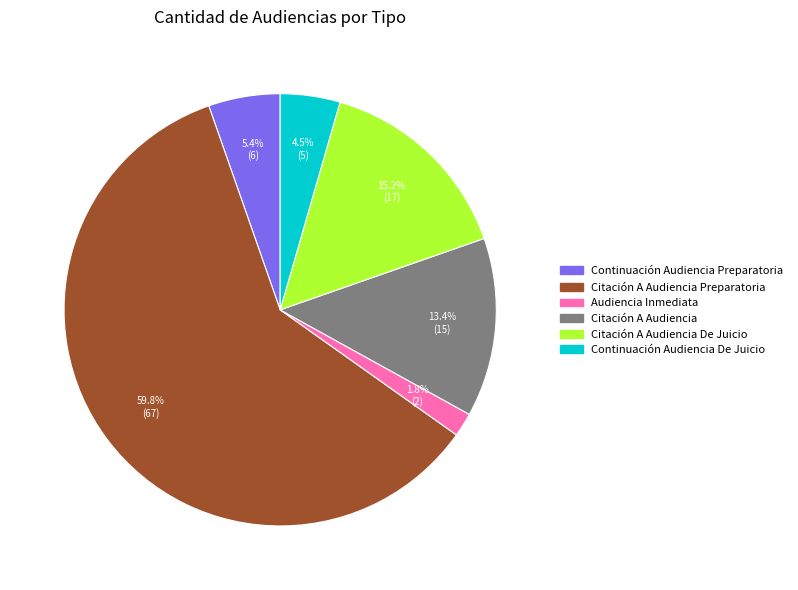

Is there any slice that represents more than half of the pie?

Yes